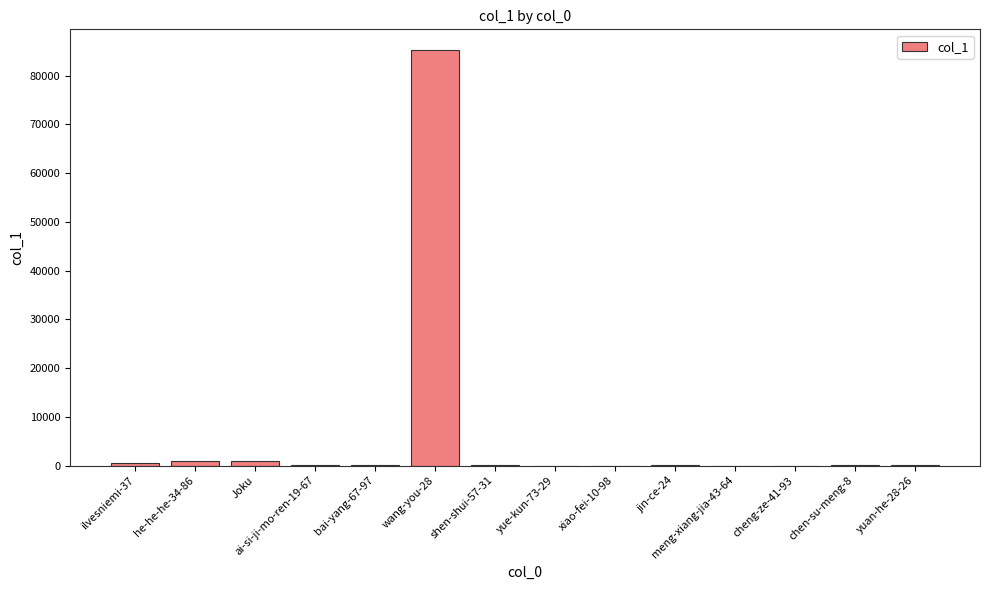

What is the ratio of the value at ilvesniemi-37 to the value at cheng-ze-41-93?

228.0